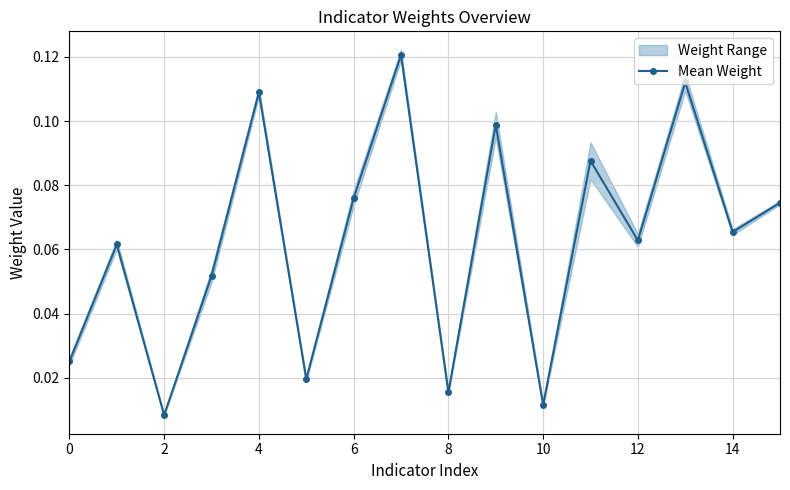

Where is the first local minimum for Mean Weight?

2